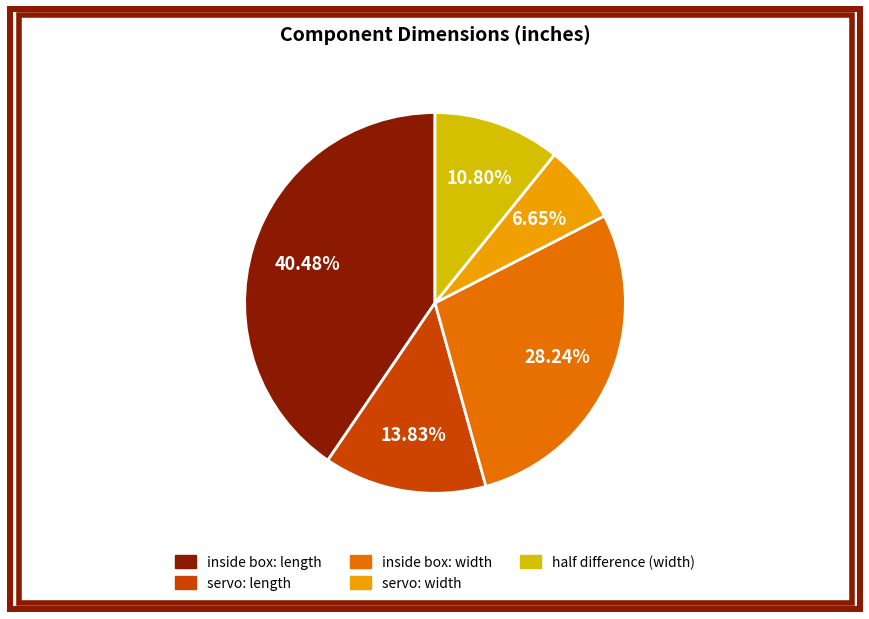

How many slices are in this pie chart?

5